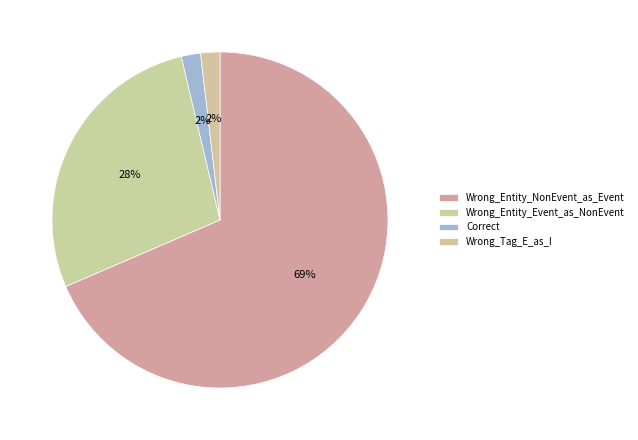

How many slices are in this pie chart?

4